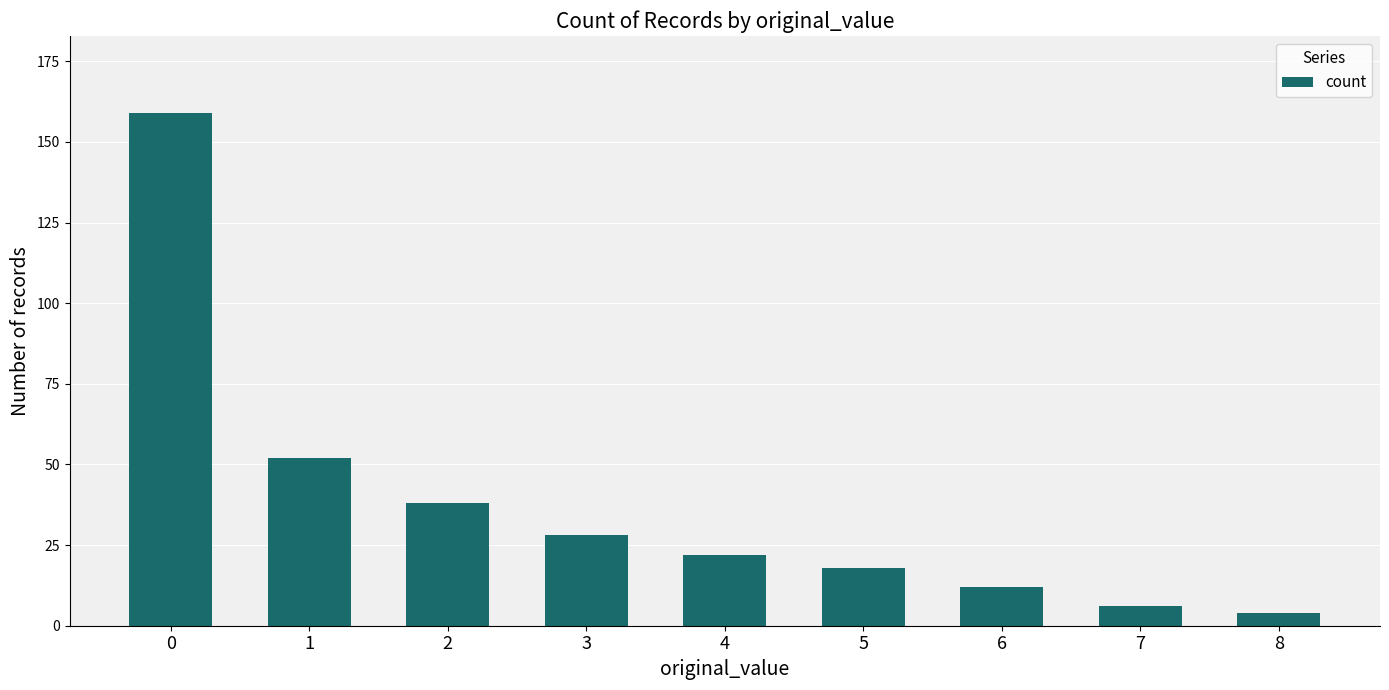

How many bars are there in total?

9